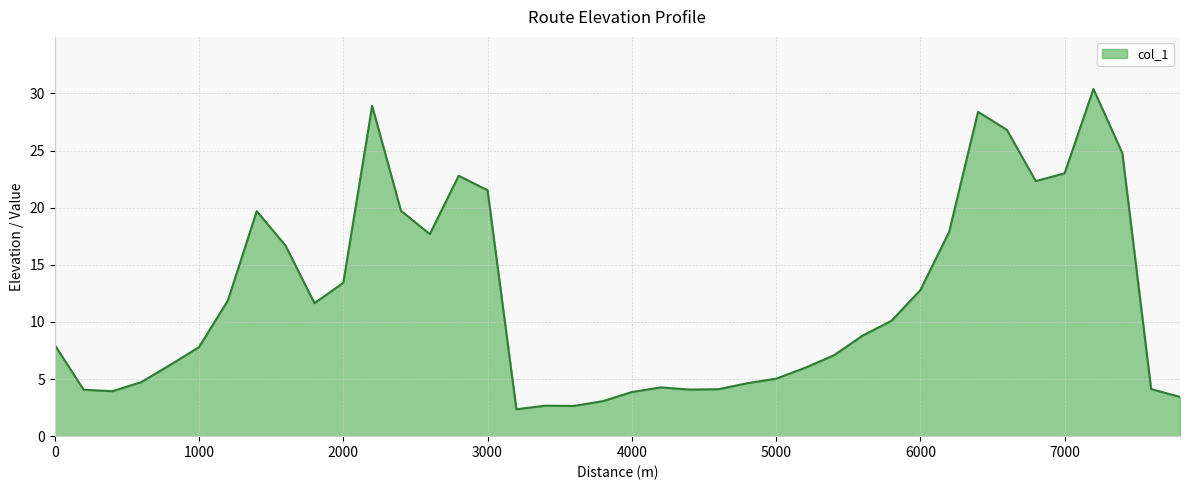

What is the maximum value shown in the chart?

30.4